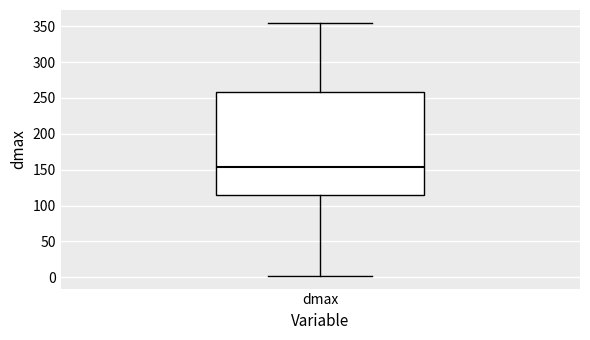

Where does the median line of the box for dmax sit on the y-axis? The values are not printed on the chart, so give them approximately, as read against the axis.

155